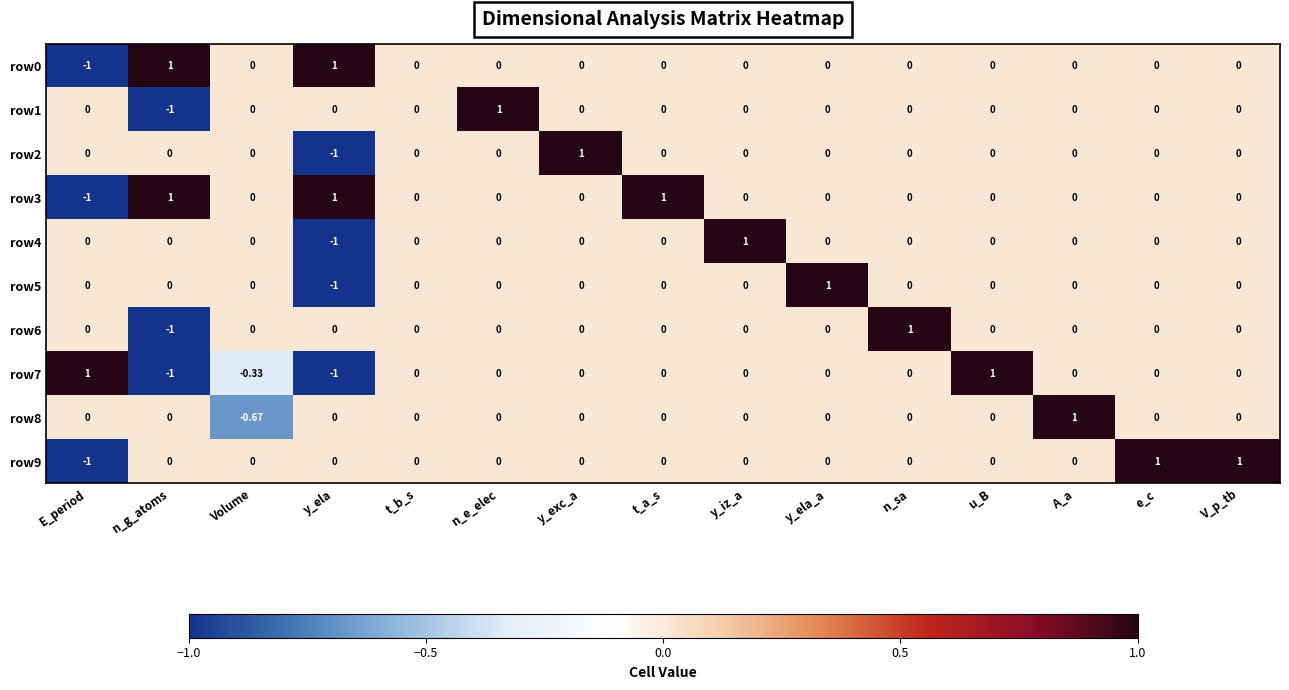

Which category has the lowest value in the row0 series?

E_period